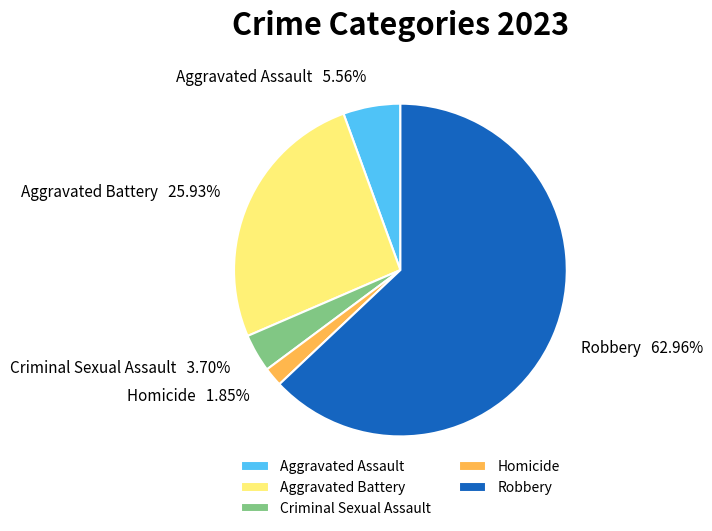

What is the smallest slice in the pie chart?

Homicide